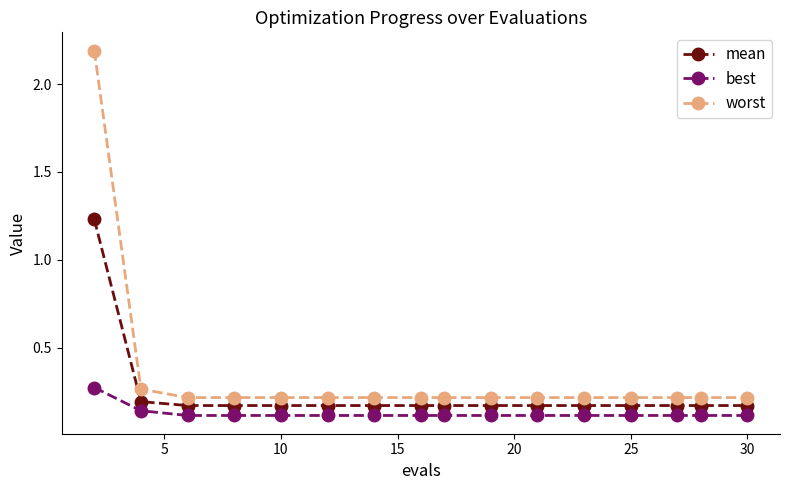

Which series has the largest total across all categories?

worst